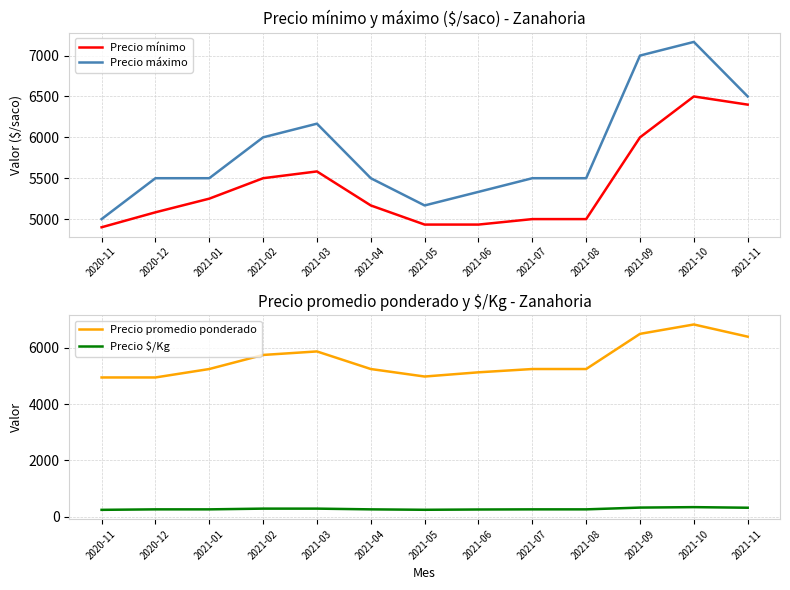

What is the average value of the Precio mínimo series?

5404